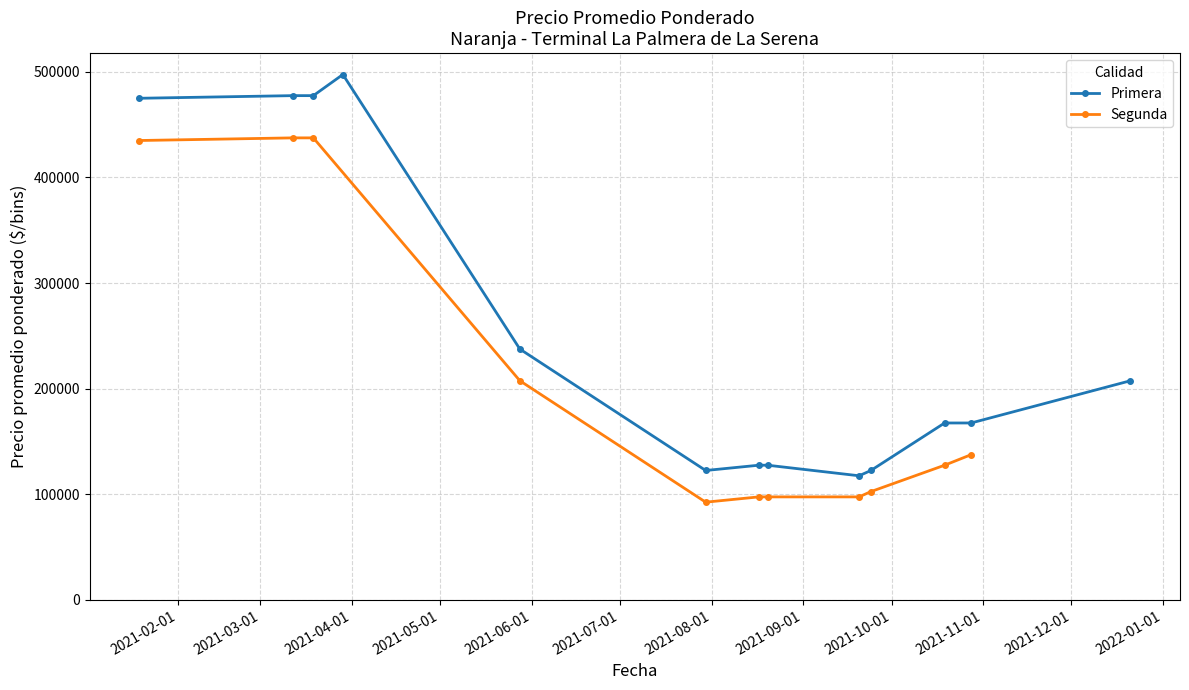

What is the value of the Primera point at the 13th from the left?

207500